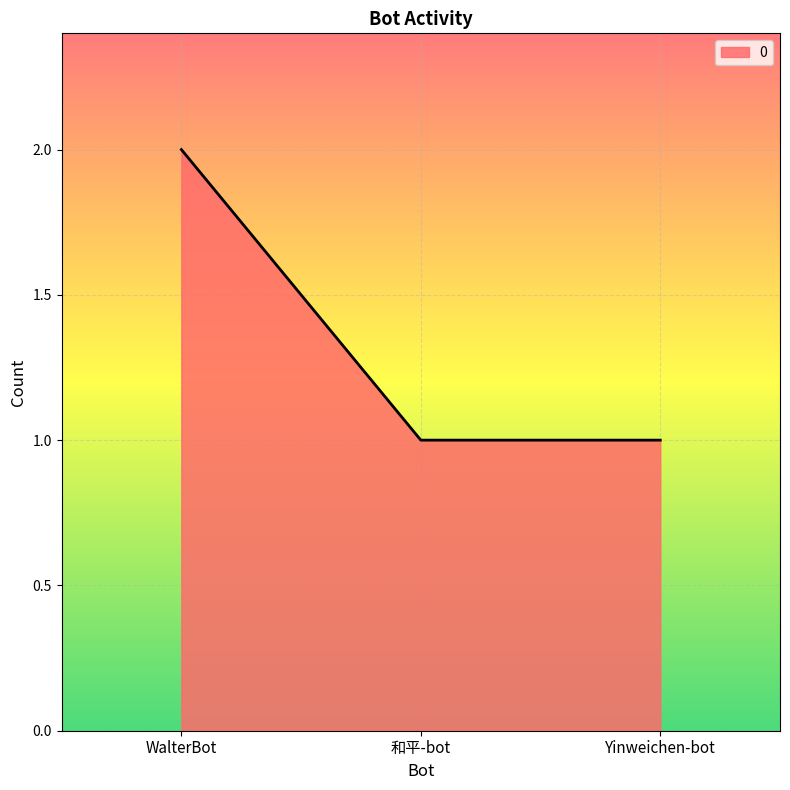

What position from the right is WalterBot?

3